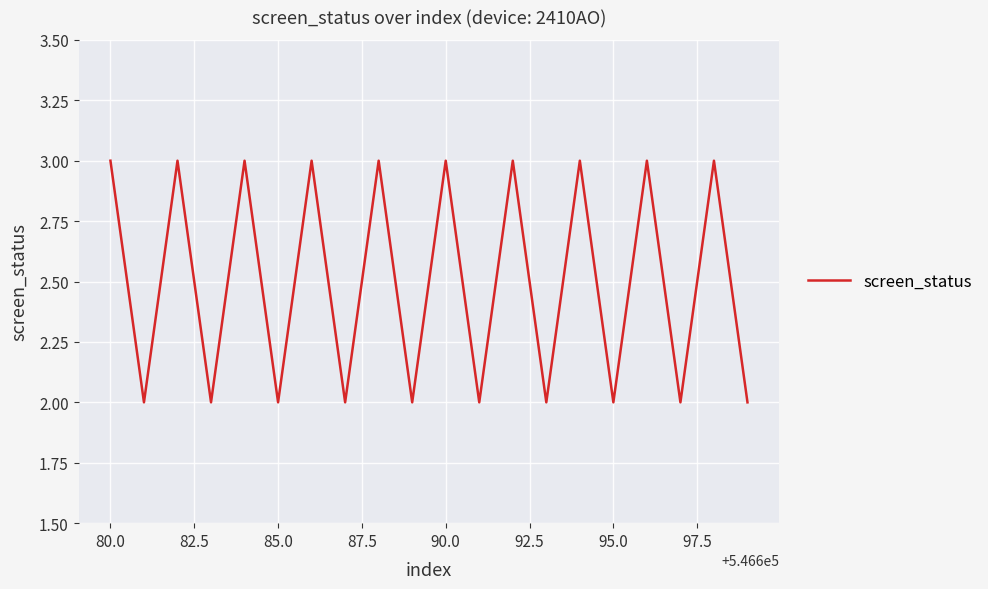

What is the maximum value shown in the chart?

3